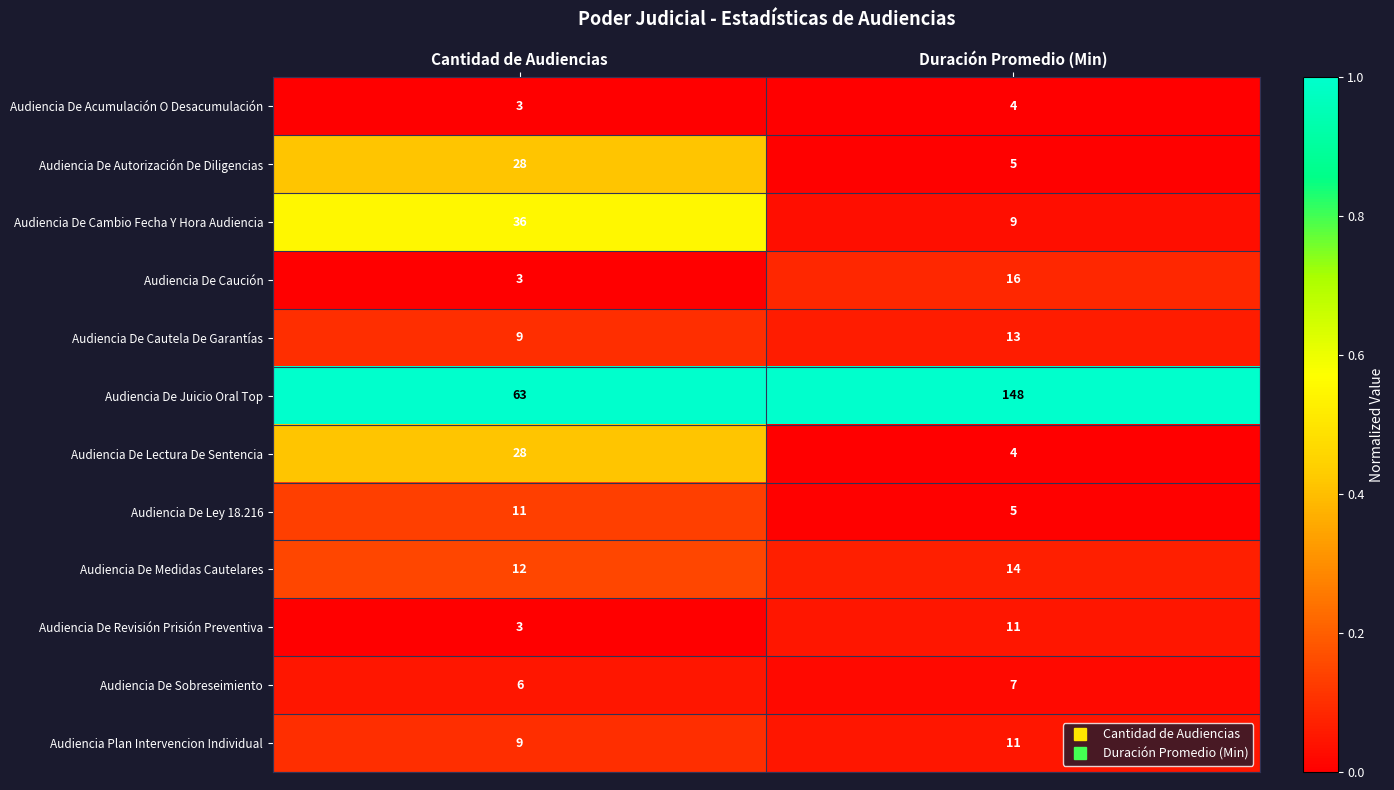

Is it true that Audiencia De Ley 18.216 equals 2 at Duración Promedio (Min)?

False